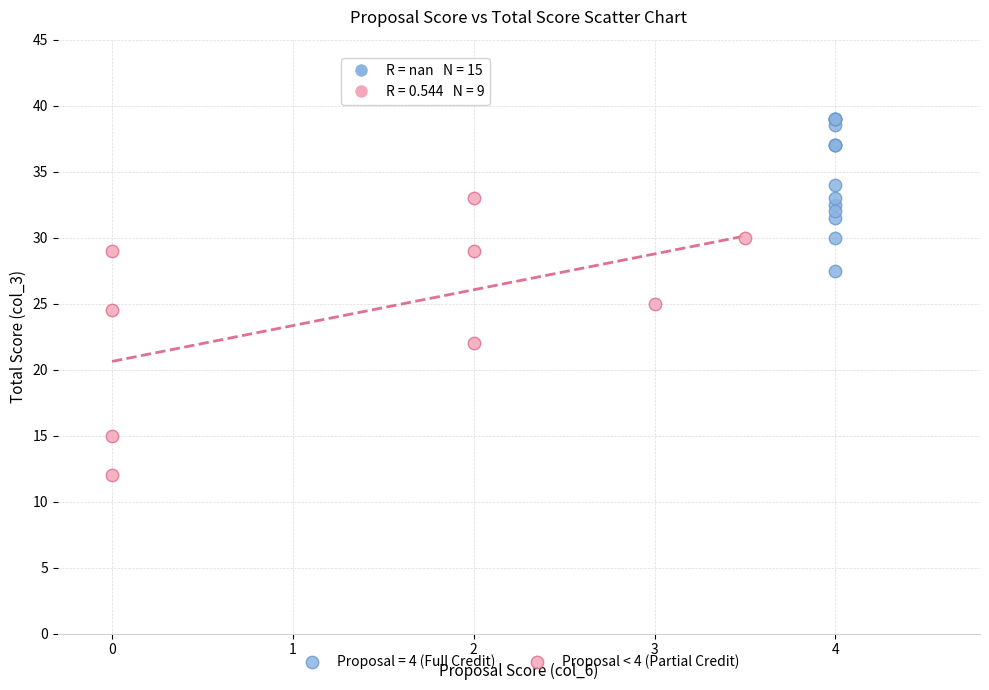

Which series reaches the maximum Y coordinate?

Proposal = 4 (Full Credit)